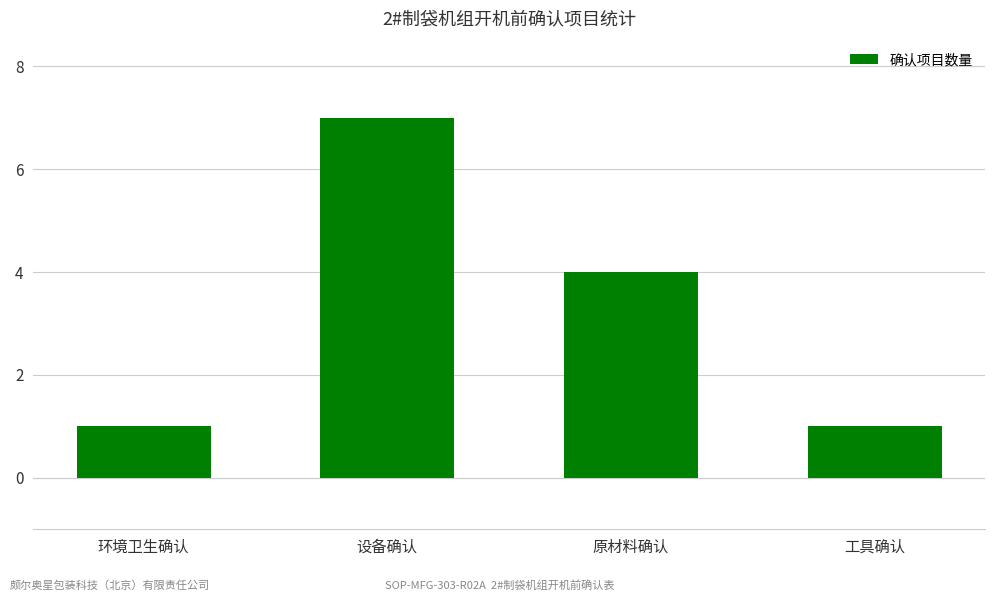

What is the sum of all values?

13